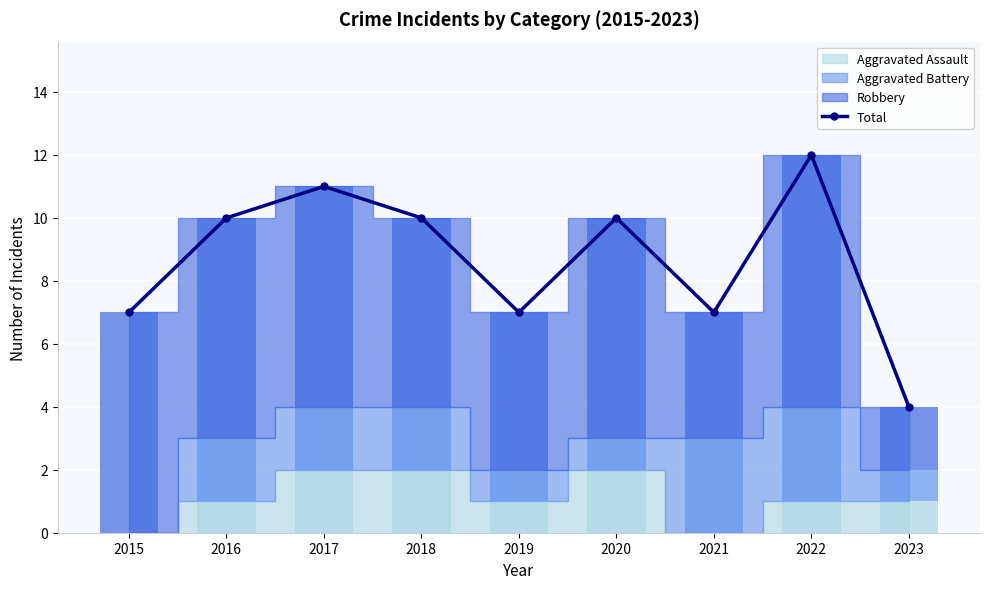

Reading right to left, transcribe all the data shown in this chart.

2023=4	2022=12	2021=7	2020=10	2019=7	2018=10	2017=11	2016=10	2015=7